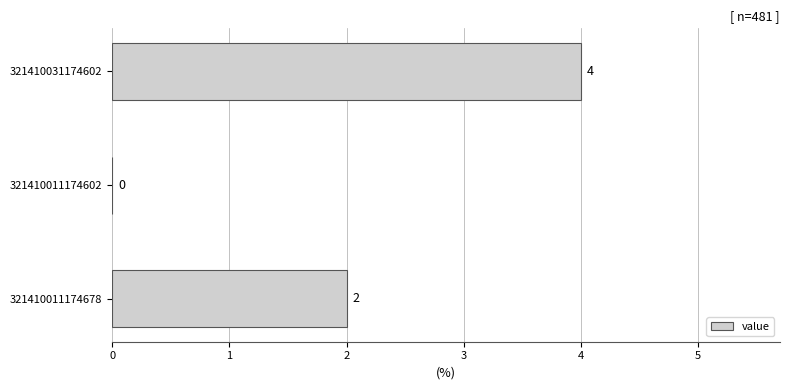

What is the greatest value displayed?

4